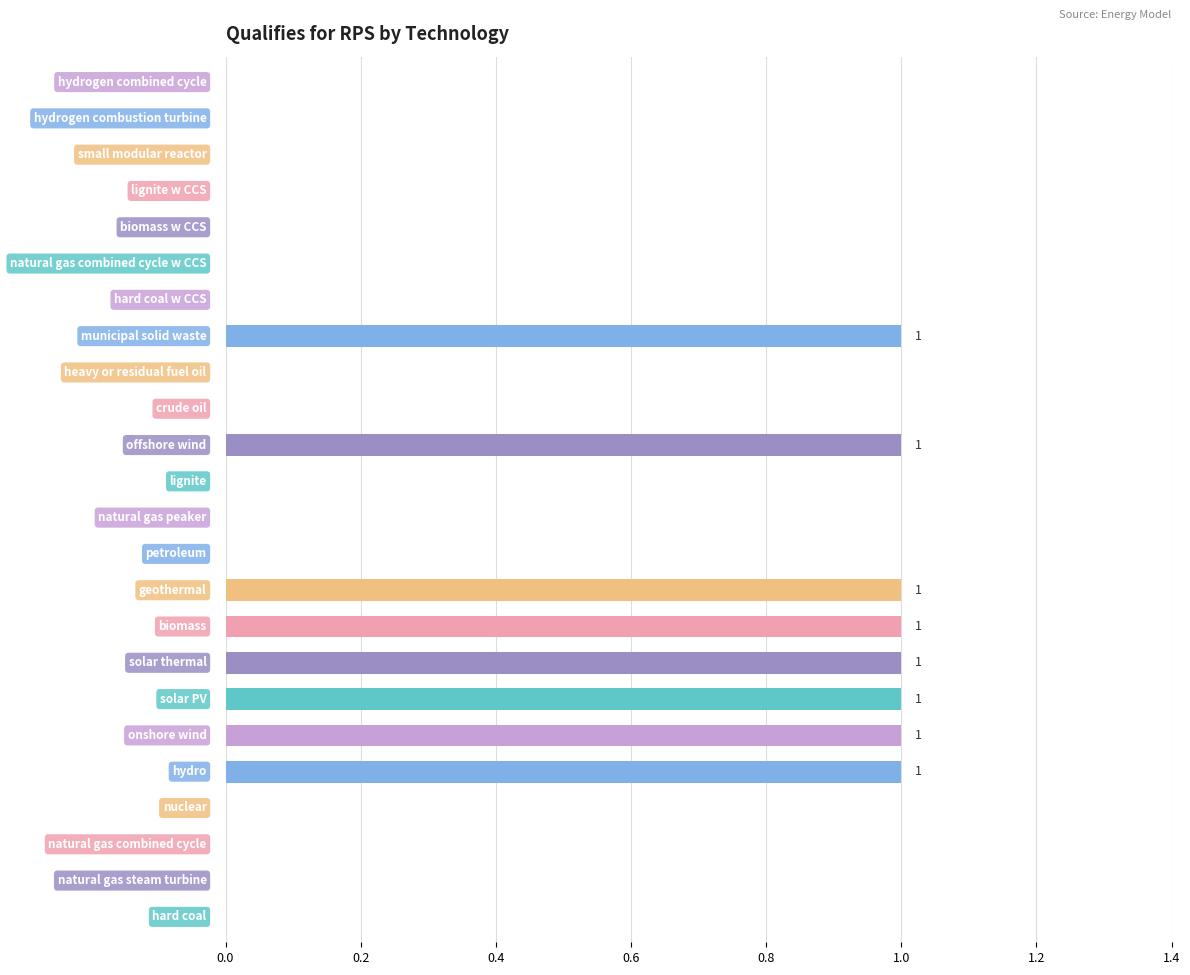

What is the sum of all values?

8